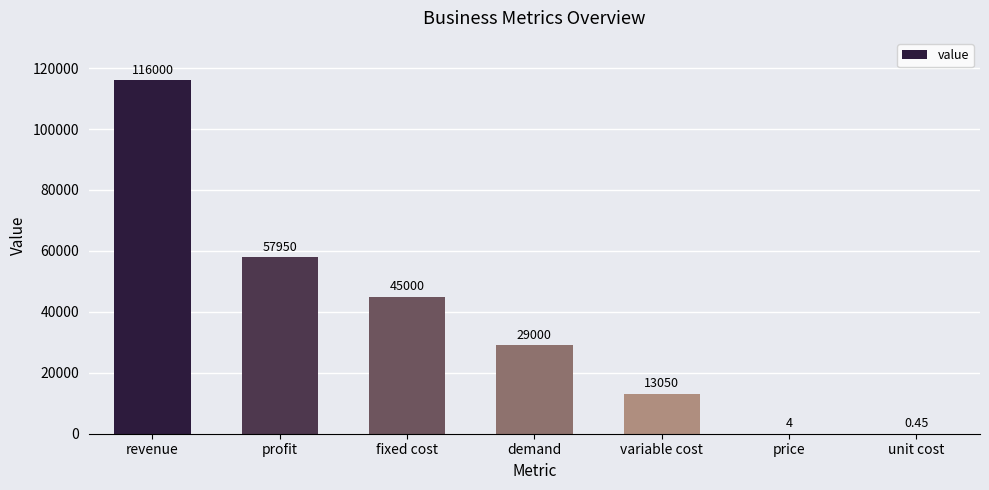

Where does the data first go above 29000?

revenue